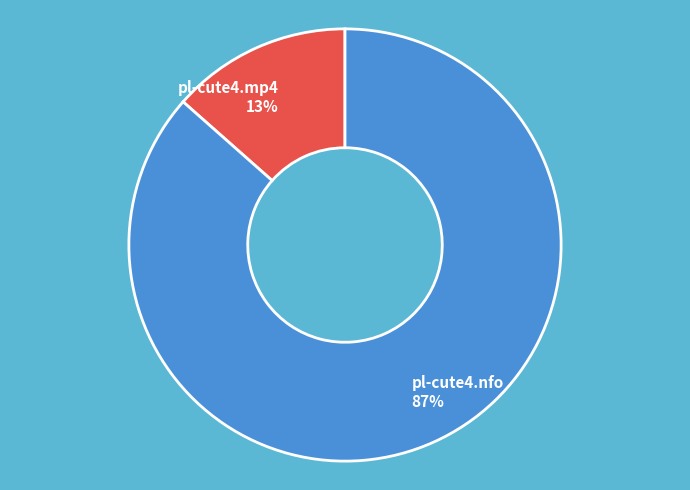

Is there any slice that represents more than half of the pie?

Yes